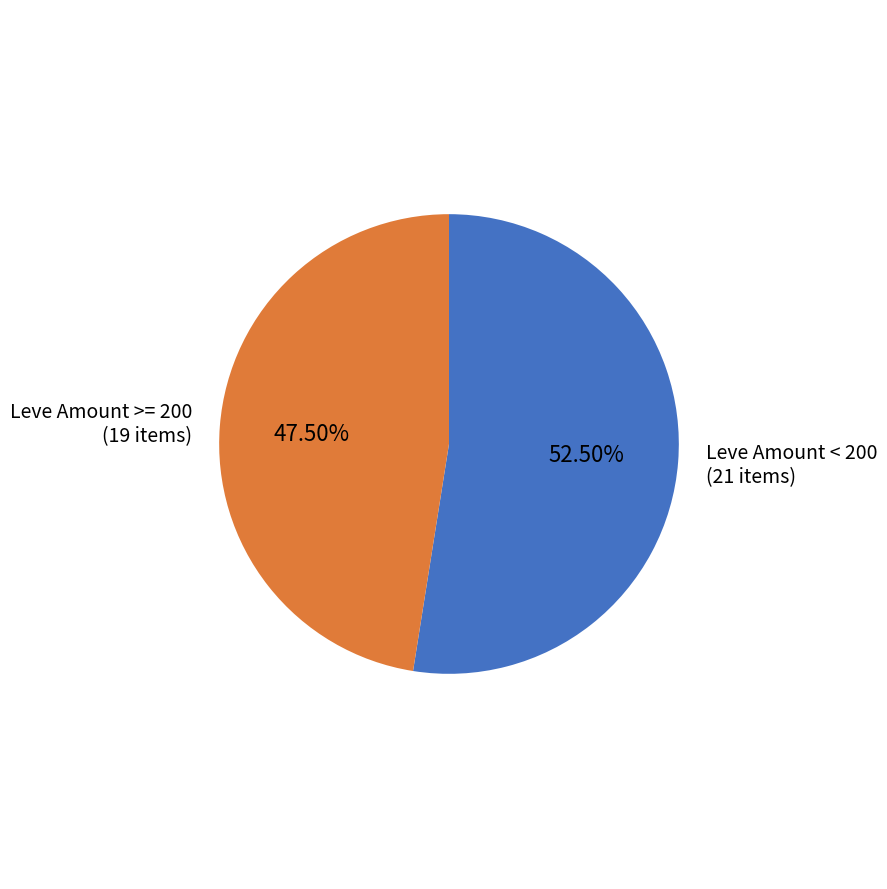

How many segments does this pie chart have?

2